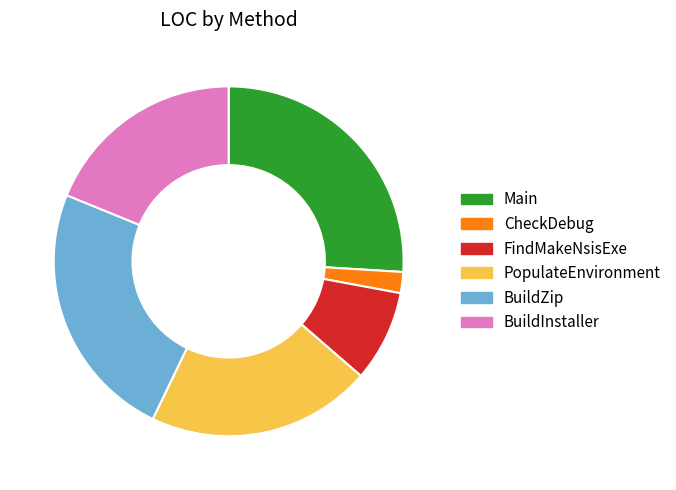

Which has a higher value, BuildZip or Main?

Main